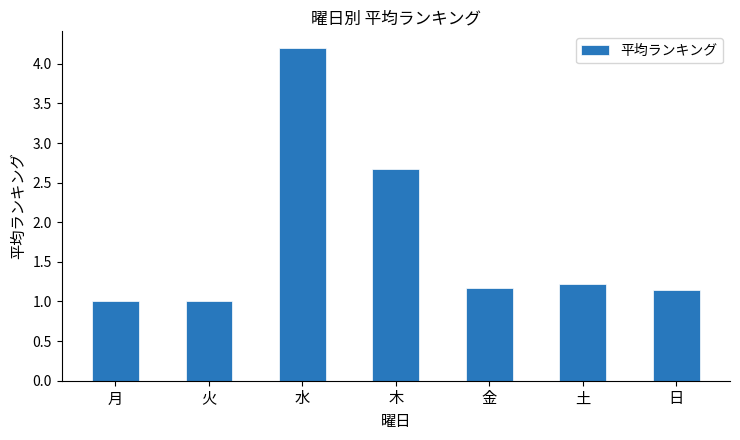

What position from the left is 金?

5